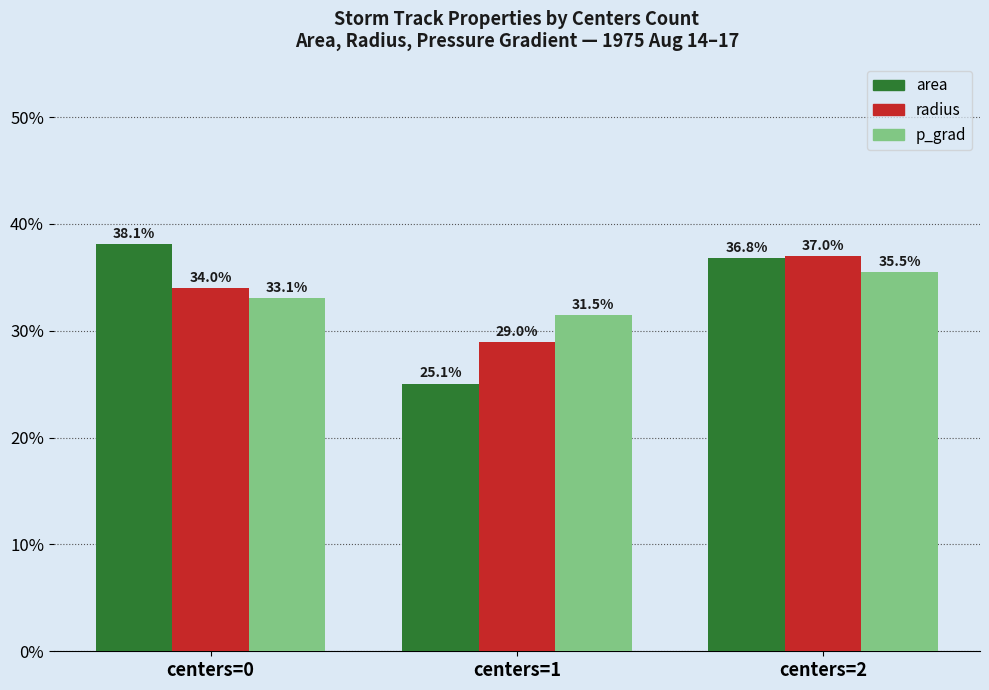

Which series has the largest range (max minus min)?

area